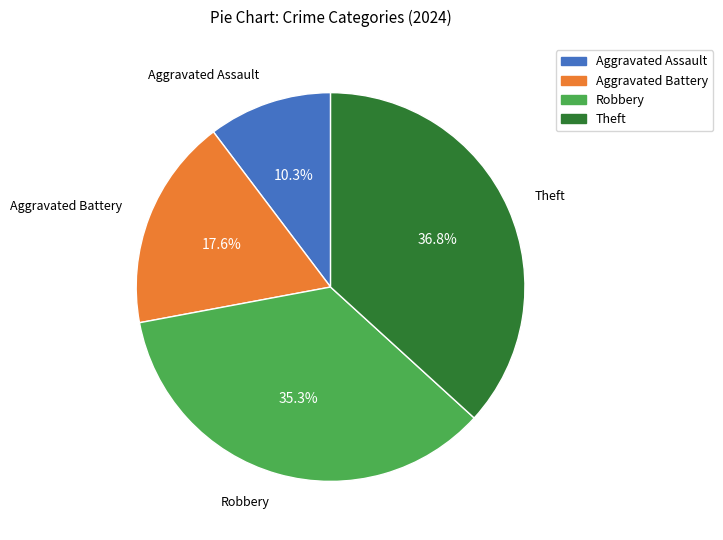

What percentage do Robbery and Theft together represent?

72.1%